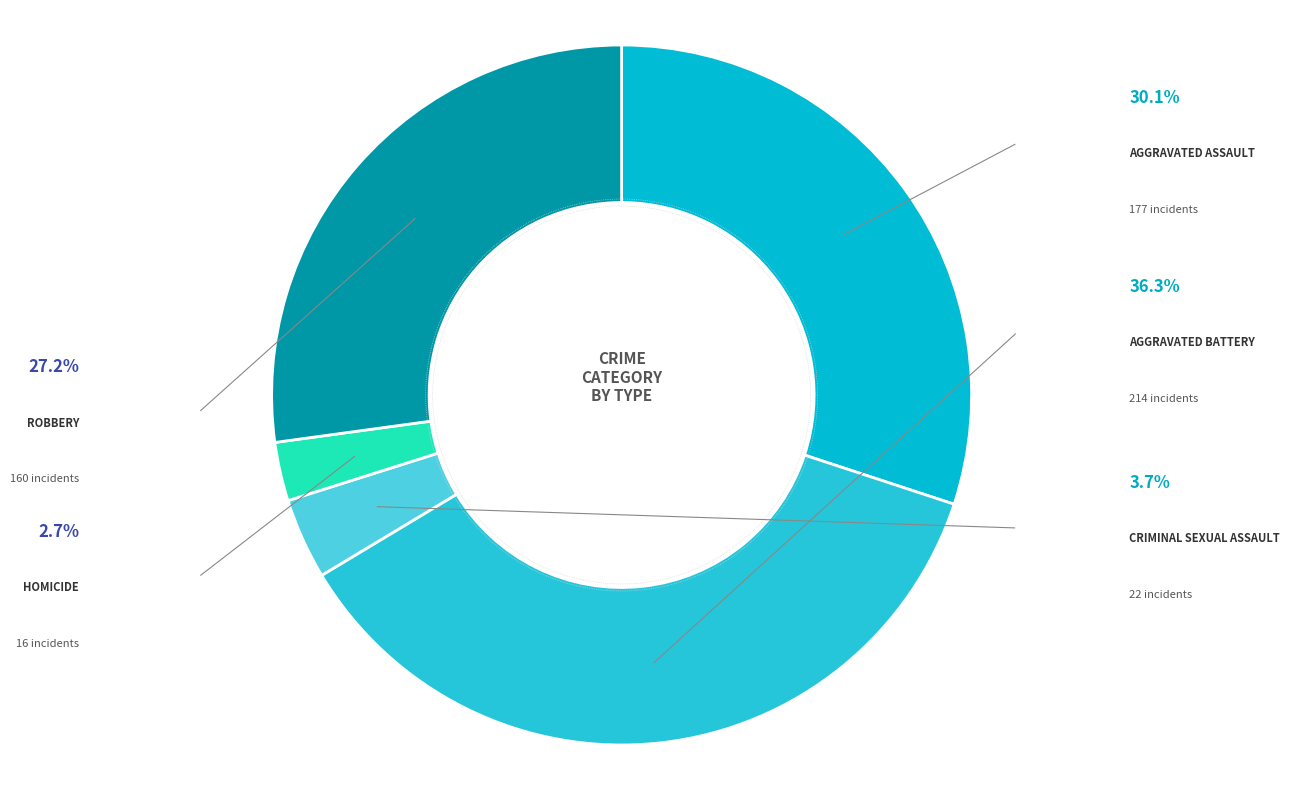

To the nearest percent, what percentage of the pie is Robbery?

27%